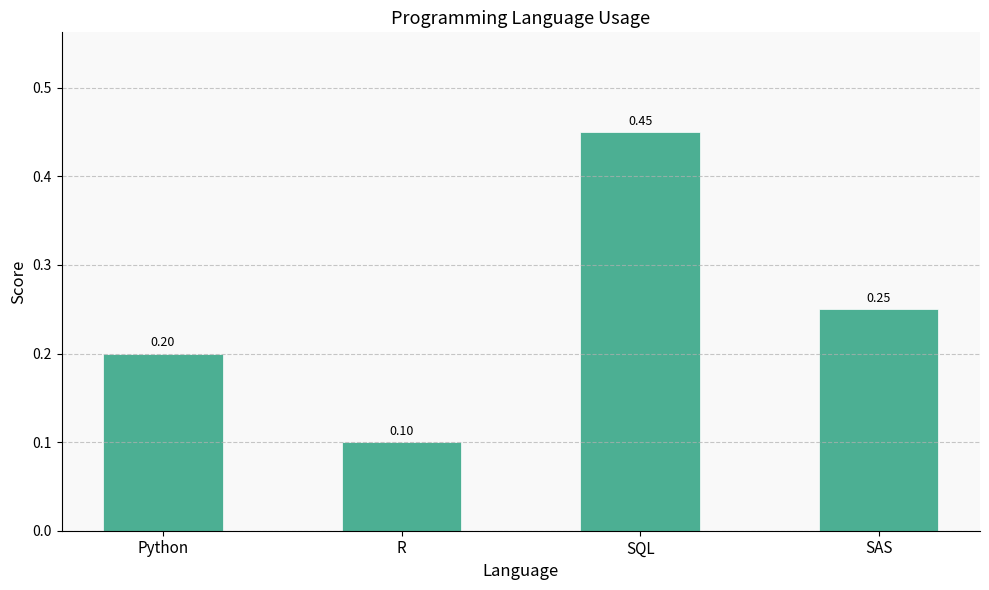

What is the label of the 1st bar from the left?

Python